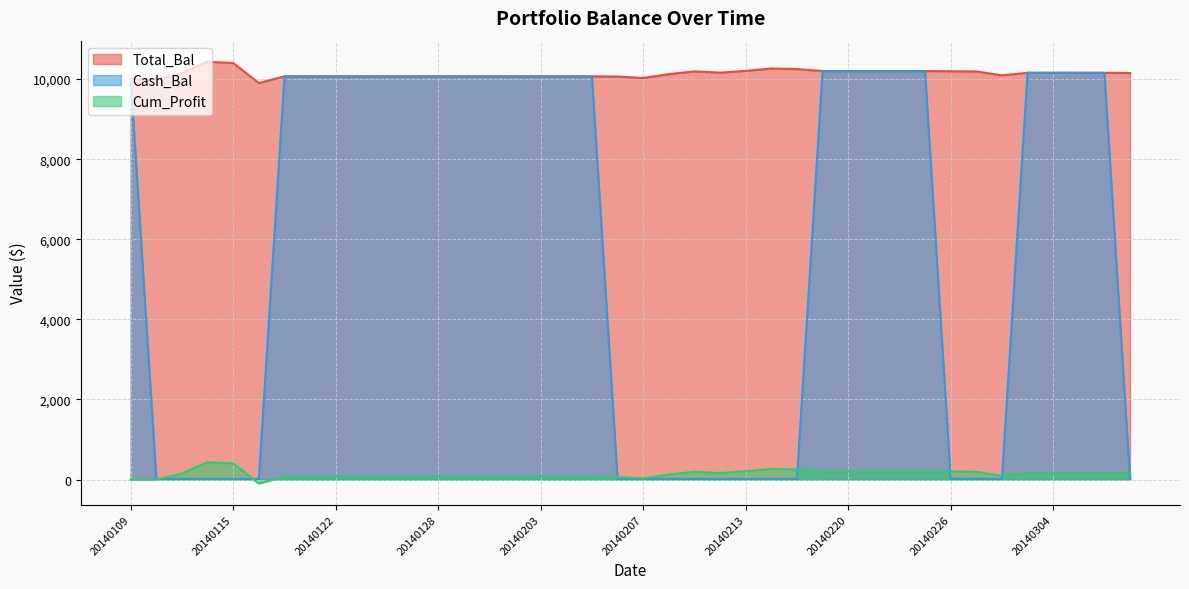

How many lines are shown in the chart?

3